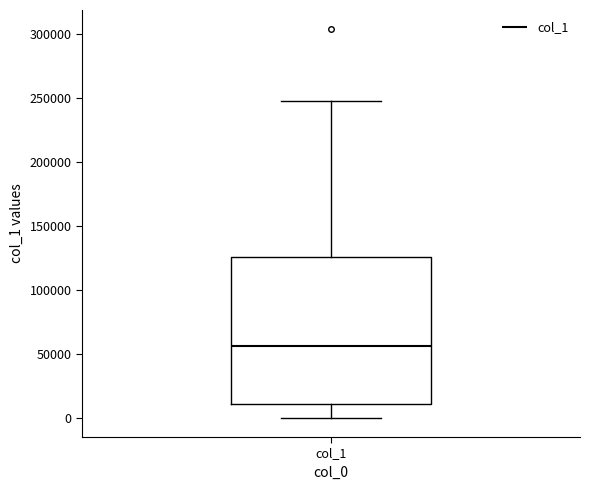

Read this box plot against the y-axis: the position of the median line, the range covered by the box, and the ends of both whiskers. The values are not printed on the chart, so give them approximately, as read against the axis.

median 55000, box 10000 to 125000, whiskers 0 to 250000